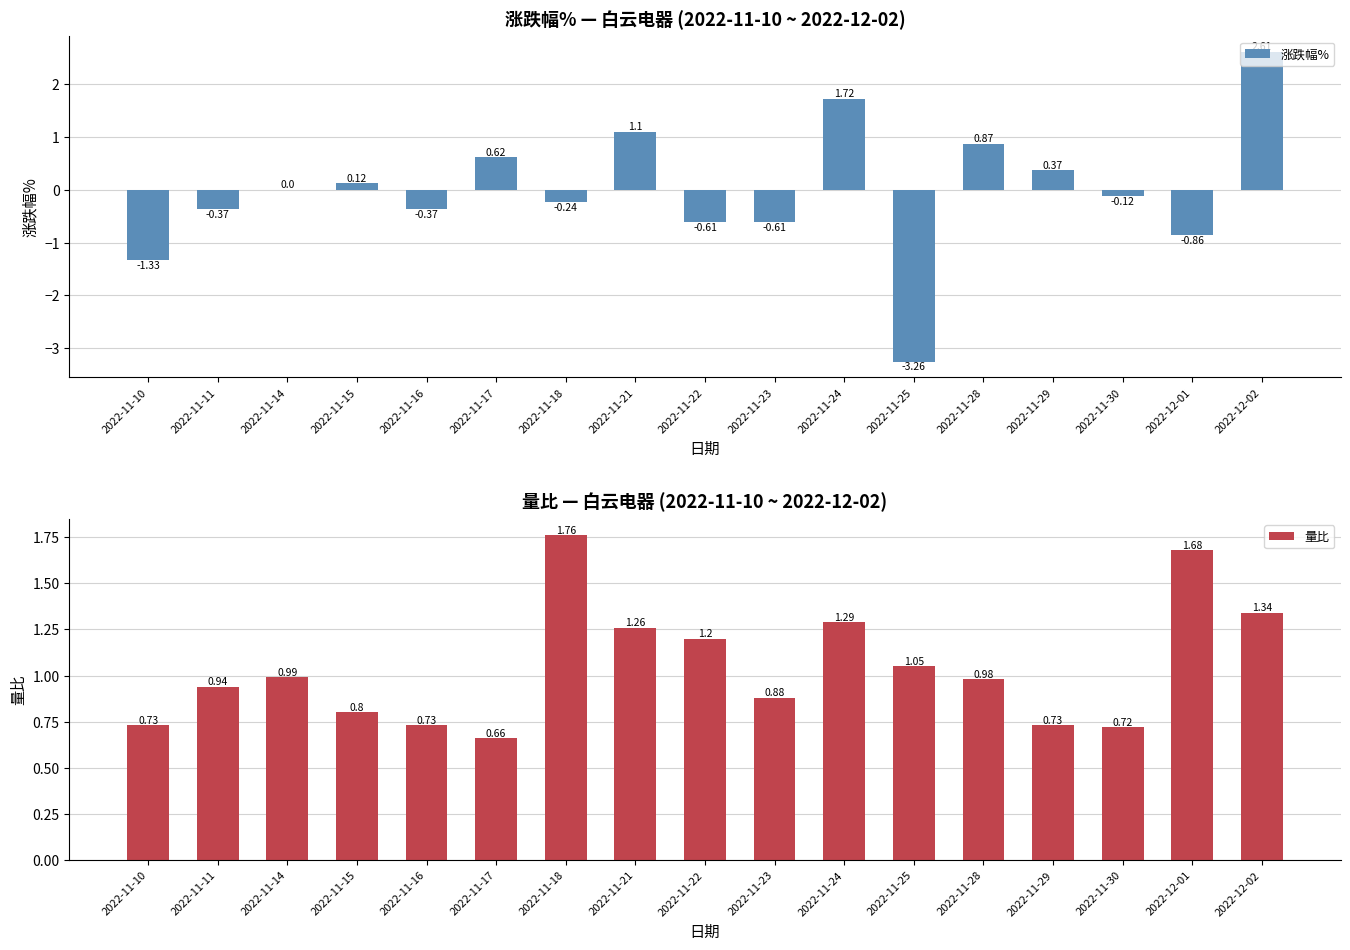

The value of 量比 at 2022-11-24 is 0.8. True or false?

False